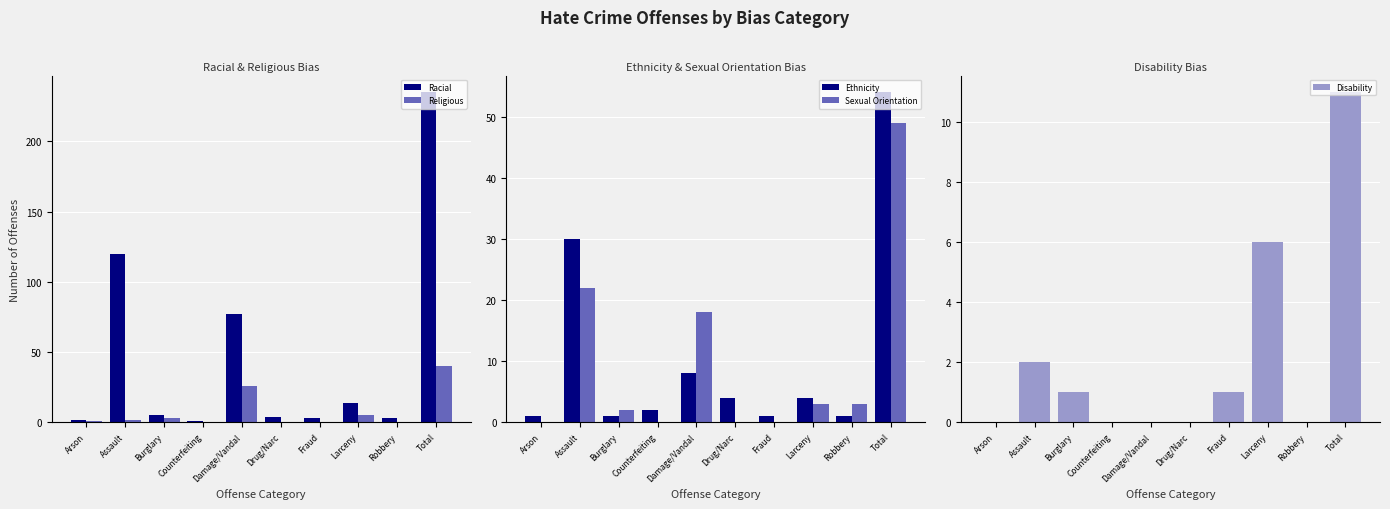

Which has a higher value, Drug/Narc or Assault?

Assault